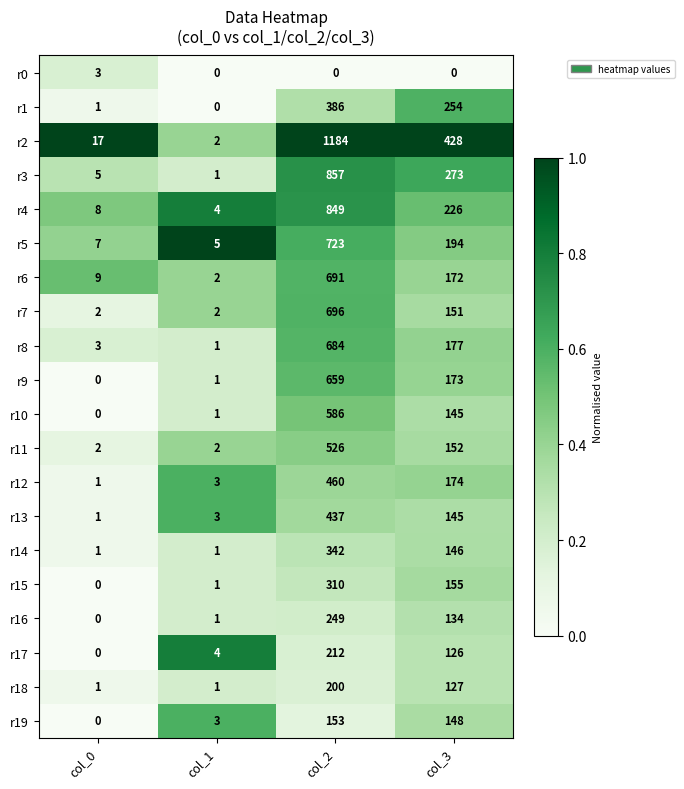

At which category does the chart reach its peak across all series?

col_2